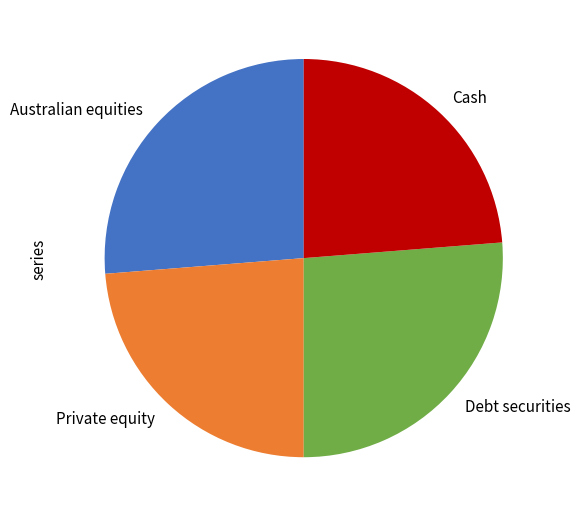

Which has a higher value, Private equity or Australian equities?

Australian equities